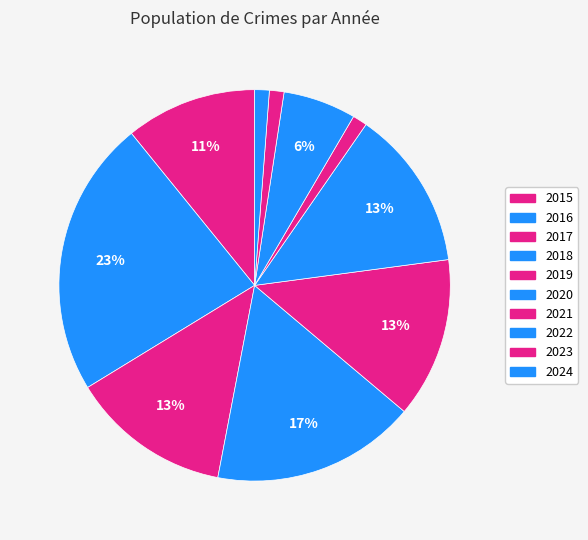

How many segments does this pie chart have?

10